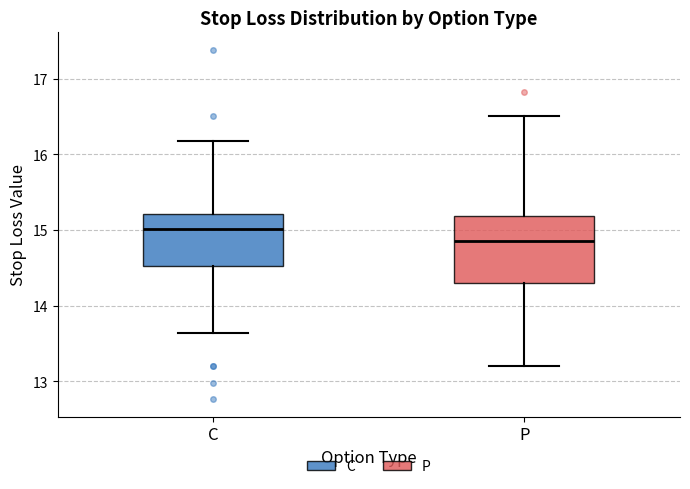

Reading left to right, transcribe this box plot: for each box, give where its median line is, the range the box spans, and where its two whiskers end, as read against the y-axis. The values are not printed on the chart, so give them approximately, as read against the axis.

C: median 15.0, box 14.5 to 15.2, whiskers 13.6 to 16.2
P: median 14.9, box 14.3 to 15.2, whiskers 13.2 to 16.5